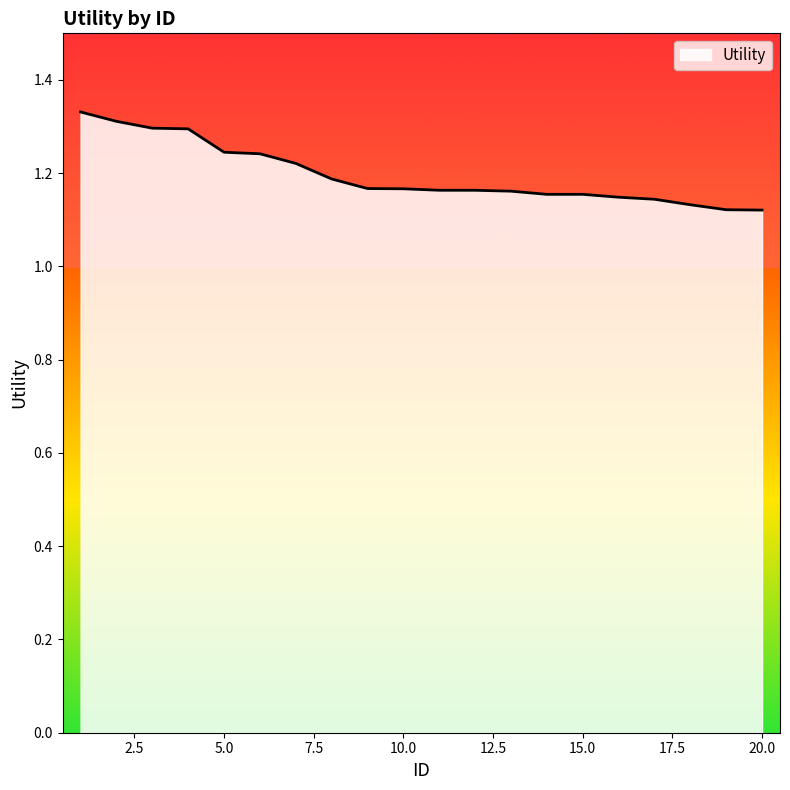

What is the smallest value displayed?

1.1